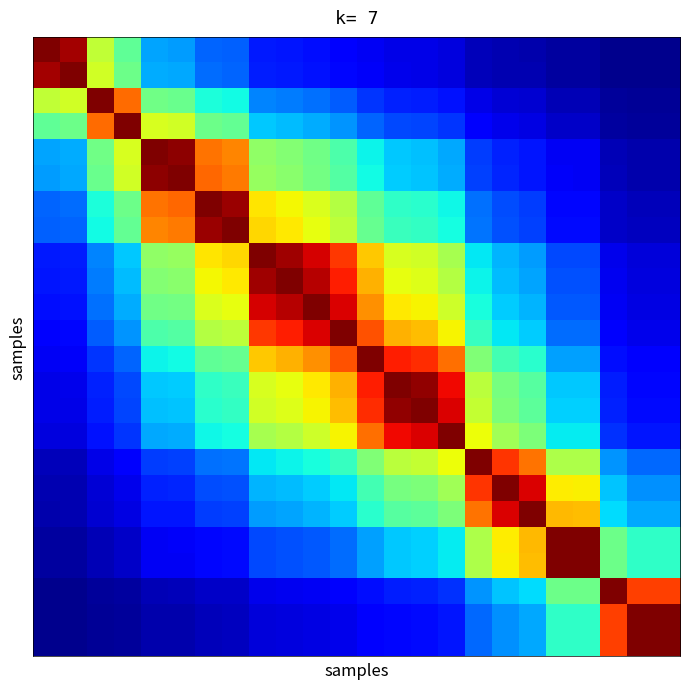

At how many categories does at least one series exceed 0?

24